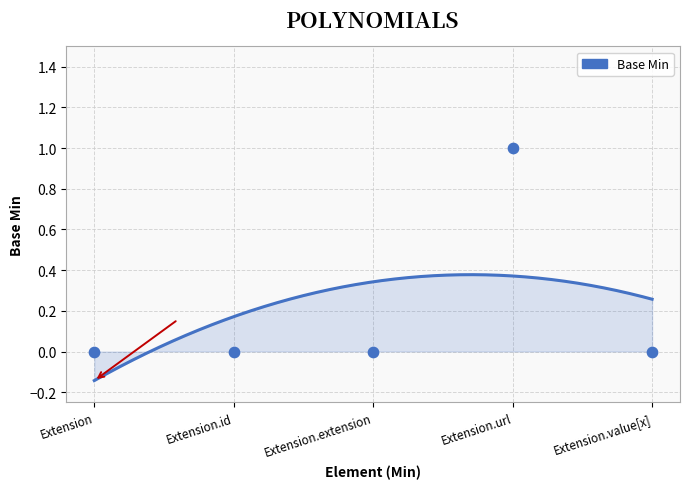

Between Extension and Extension.url, which is larger?

Extension.url